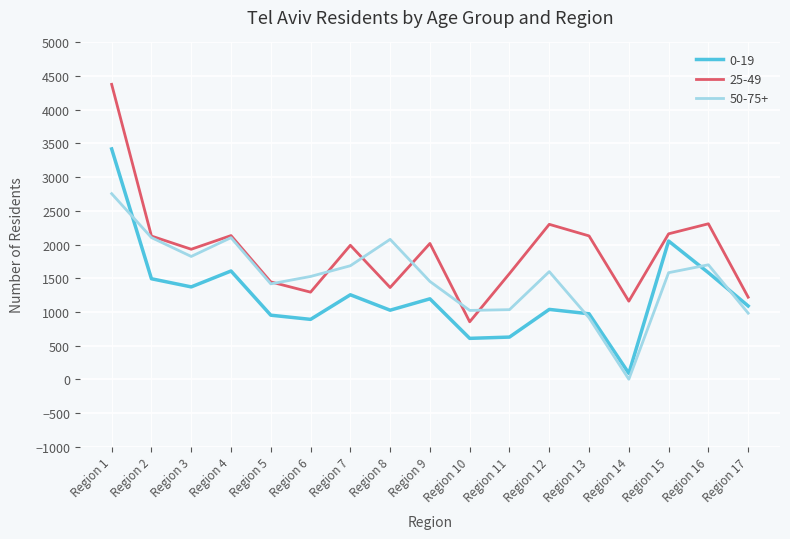

Is it true that 25-49 equals 3368 at Region 3?

False